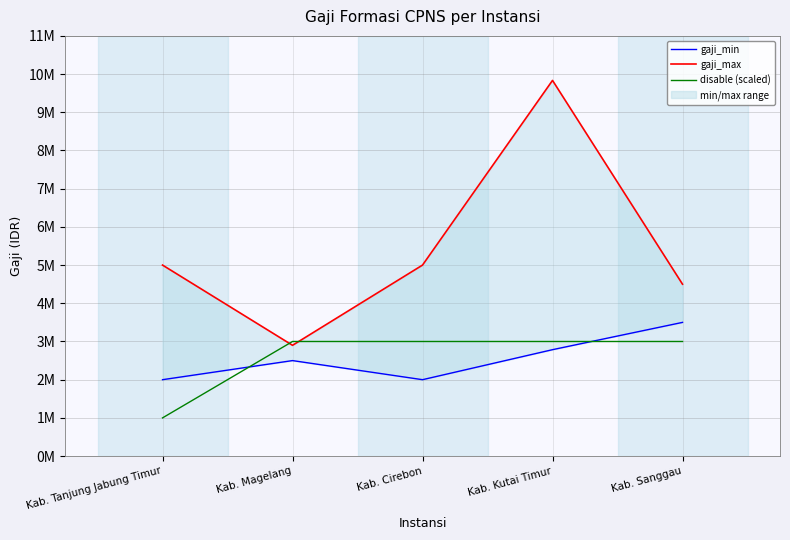

What is the sum of the gaji_min values at Kab. Tanjung Jabung Timur and Kab. Magelang?

4500000